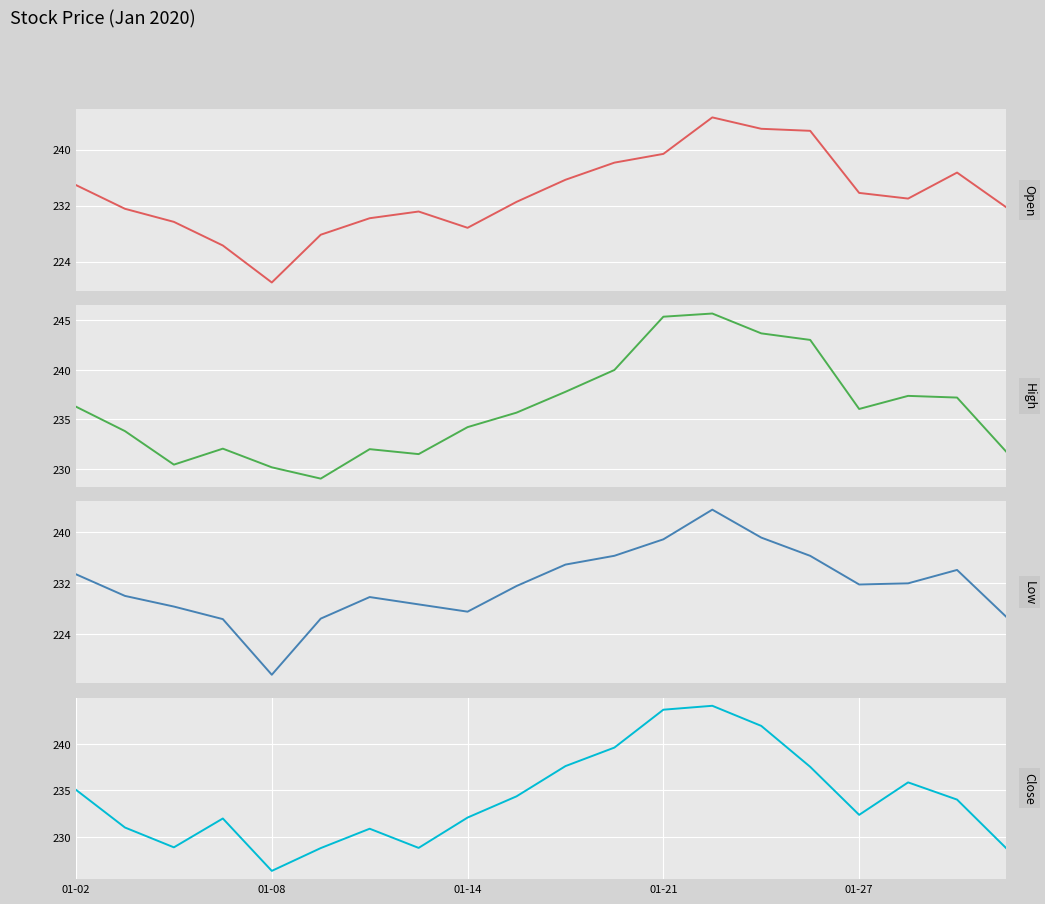

Does the chart display data point markers on the line(s)?

No